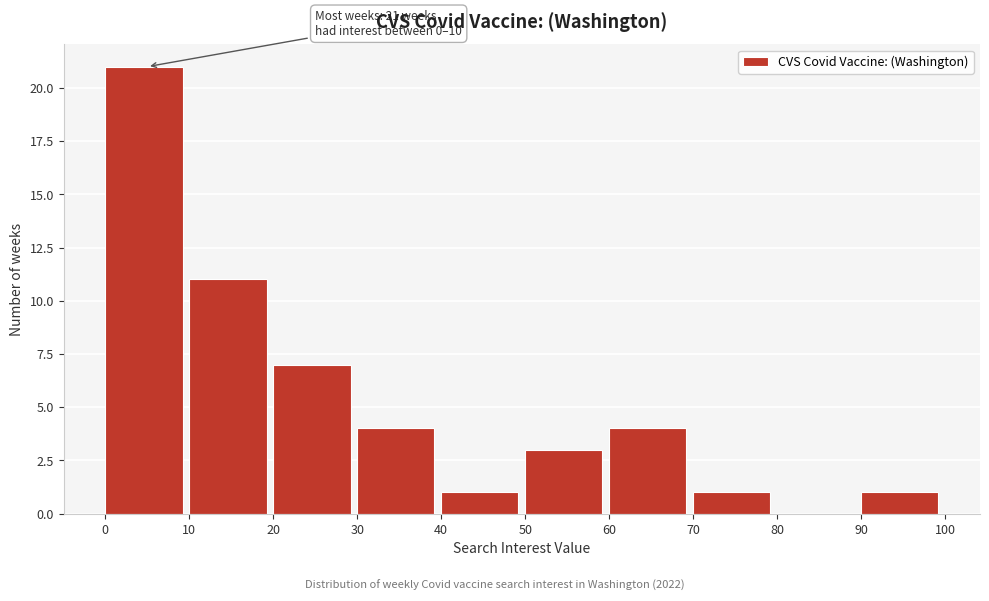

Over which range of the x-axis is the bar tallest?

0 to 10